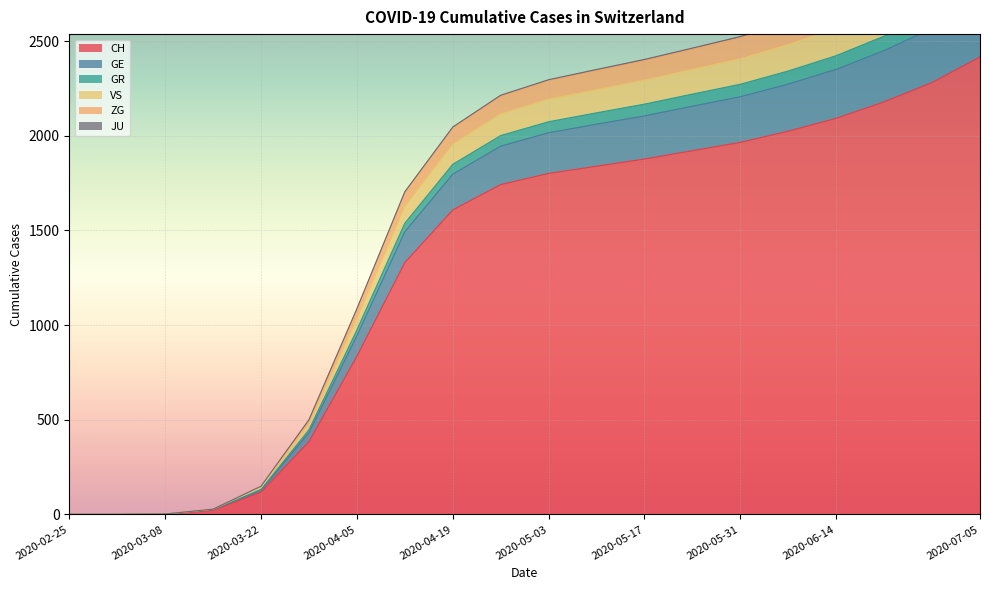

At which label does CH reach its peak?

2020-07-05